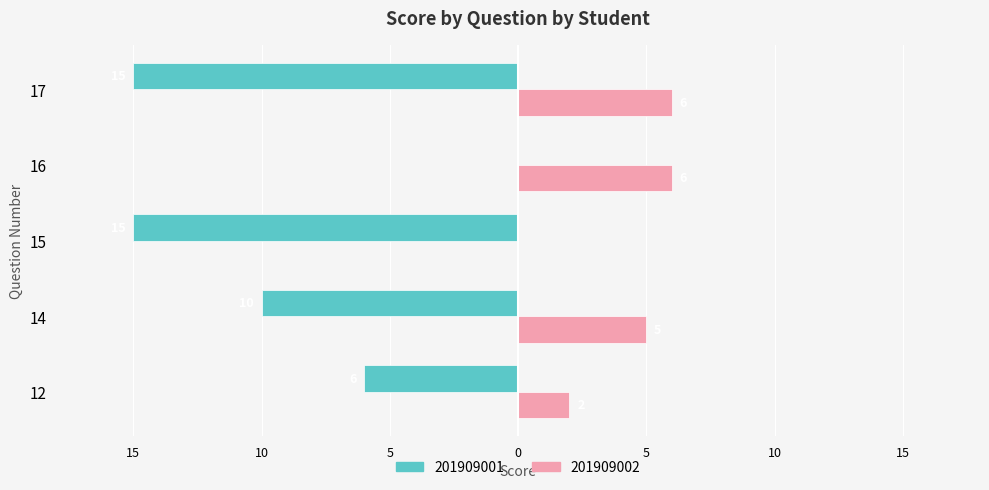

At which category is the sum across all series the highest?

16